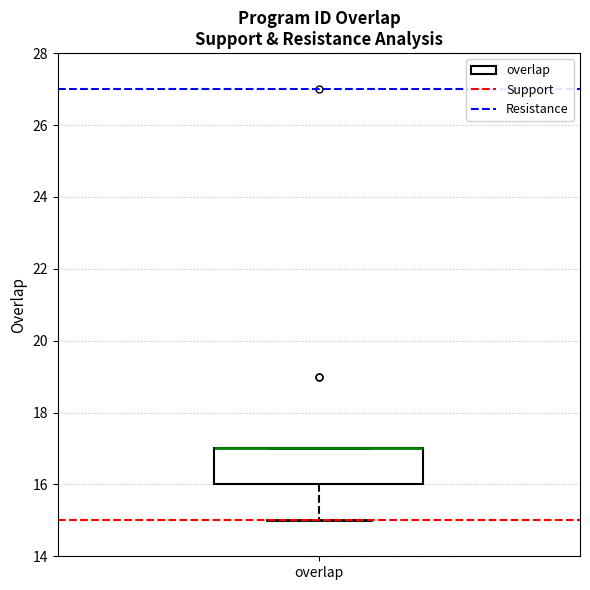

Transcribe this box plot: give where the median line is, the range the box spans, and where the two whiskers end, as read against the y-axis. The values are not printed on the chart, so give them approximately, as read against the axis.

median 17 (drawn on the box's upper edge), box 16 to 17, whiskers 15 to 17